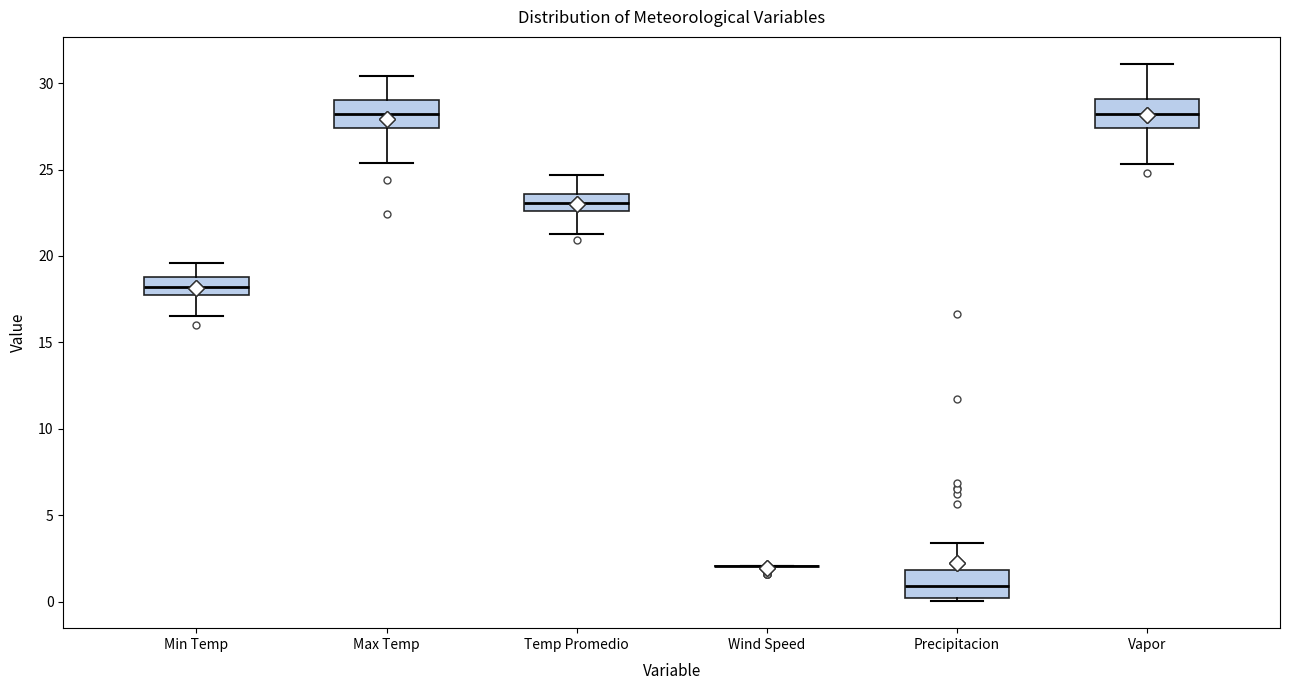

Reading left to right, read every box against the y-axis: the position of its median line, the range the box covers, and the ends of its whiskers. The values are not printed on the chart, so give them approximately, as read against the axis.

Min Temp: median 18.0, box 17.5 to 19.0, whiskers 16.5 to 19.5
Max Temp: median 28.0, box 27.5 to 29.0, whiskers 25.5 to 30.5
Temp Promedio: median 23.0, box 22.5 to 23.5, whiskers 21.5 to 24.5
Wind Speed: box collapsed to a line at 2.0, whiskers 2.0 to 2.0
Precipitacion: median 1.0, box 0.0 to 2.0, whiskers 0.0 (just below the box's lower edge) to 3.5
Vapor: median 28.0, box 27.5 to 29.0, whiskers 25.5 to 31.0